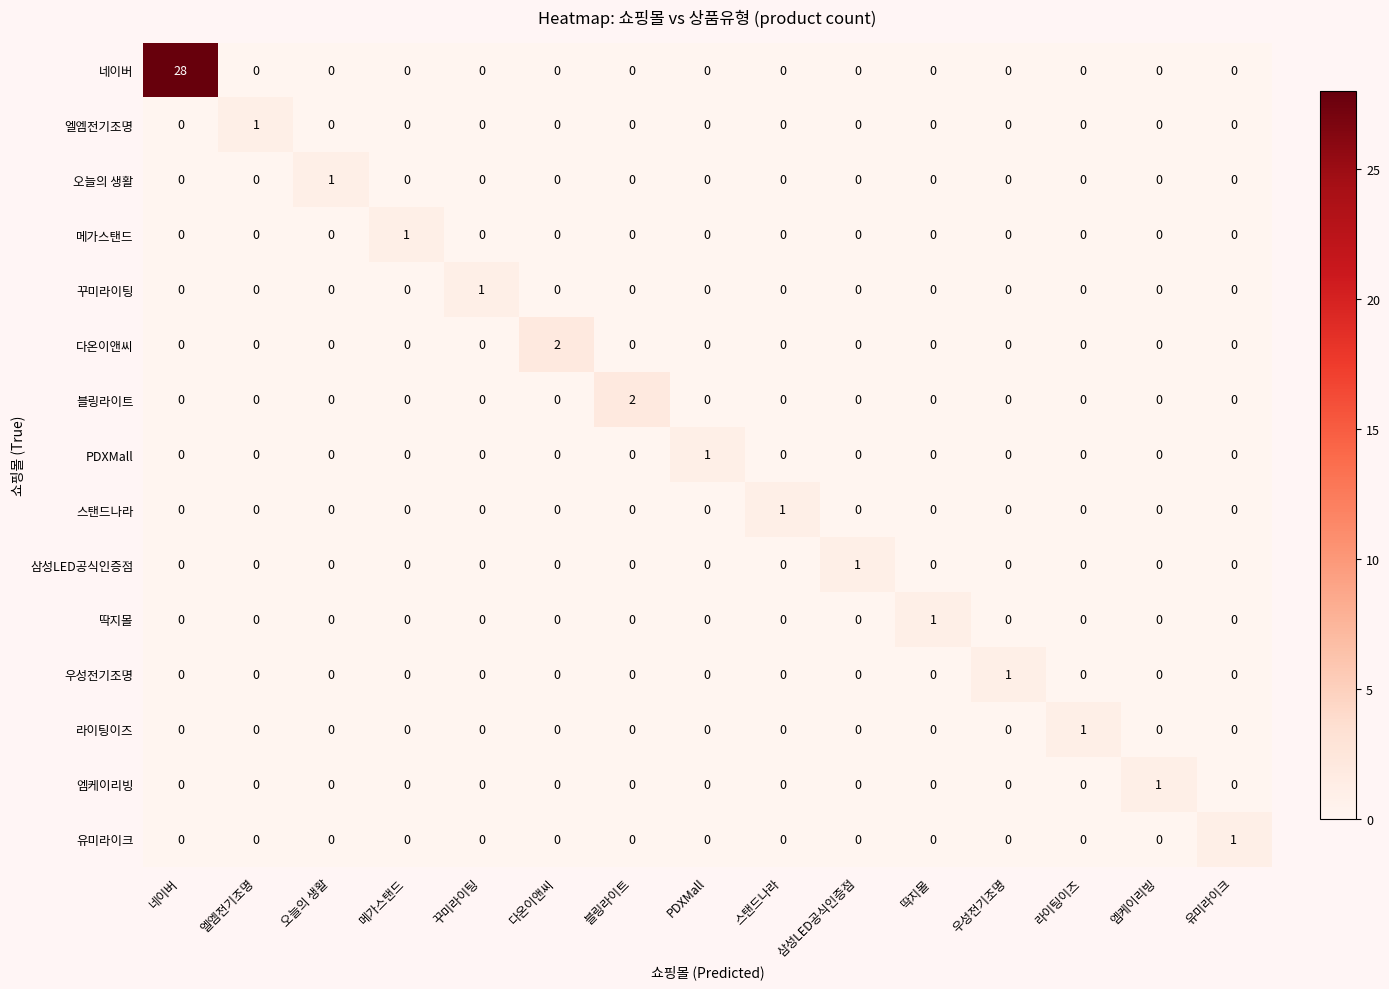

How many 엘엠전기조명 values are between 0 and 1?

15